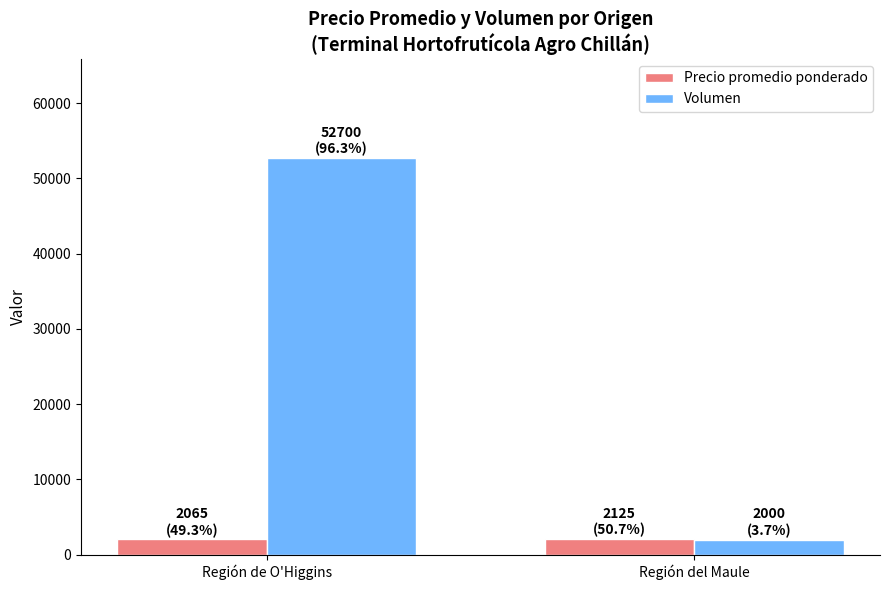

Which category has the highest value in the Volumen series?

Región de O'Higgins